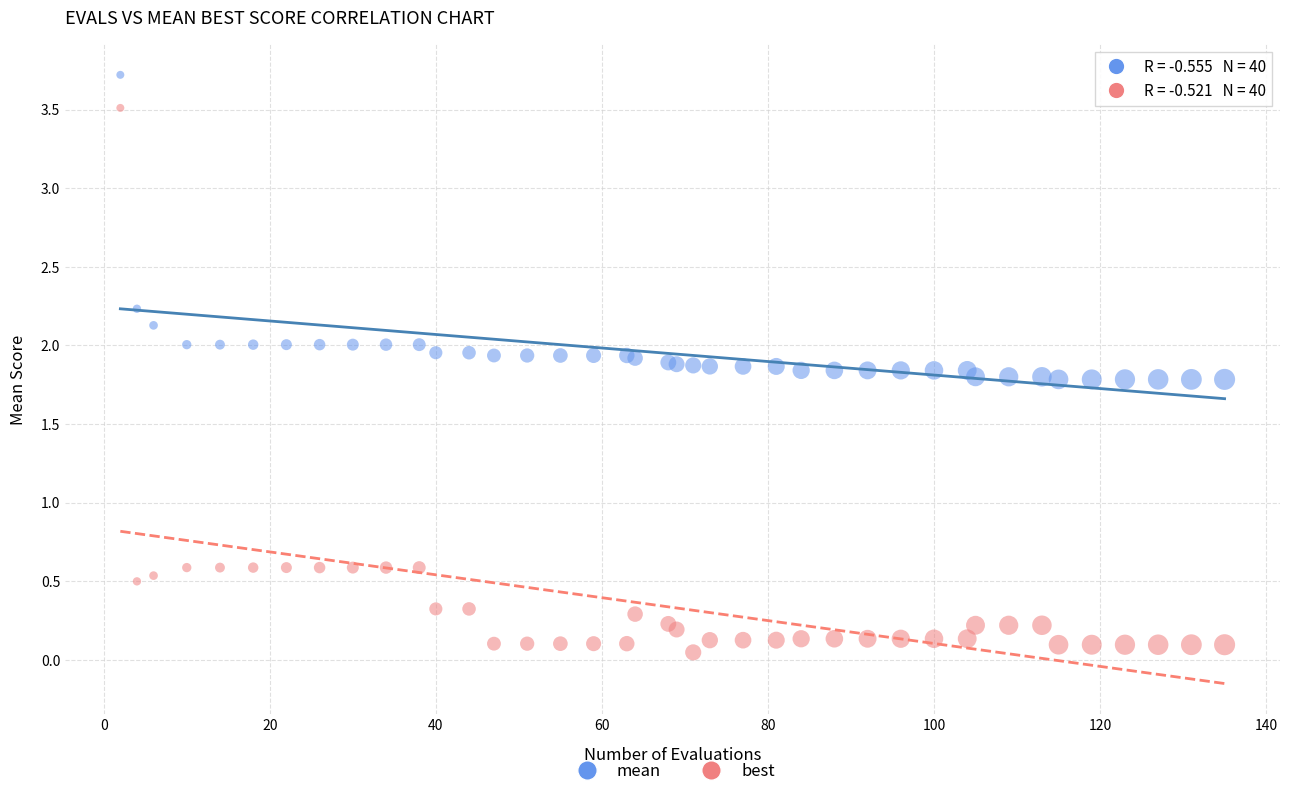

What is the X range (max minus min) for the scatter plot?

133.0